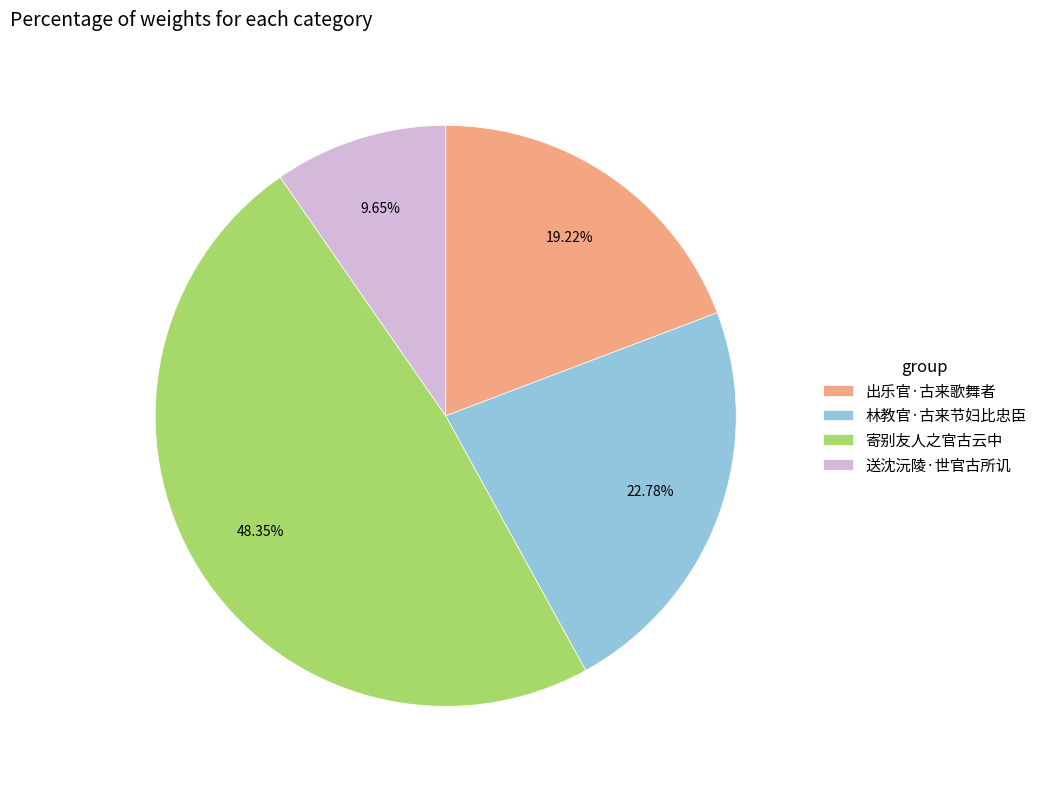

To the nearest percent, what is the difference between the largest and smallest slice percentages?

39%